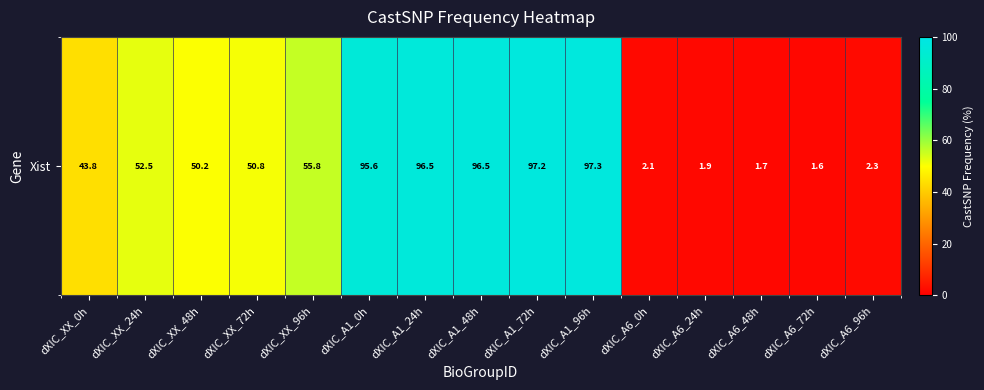

Reading left to right, transcribe all the data shown in this chart.

dXIC_XX_0h=43.8	dXIC_XX_24h=52.5	dXIC_XX_48h=50.2	dXIC_XX_72h=50.8	dXIC_XX_96h=55.8	dXIC_A1_0h=95.6	dXIC_A1_24h=96.5	dXIC_A1_48h=96.5	dXIC_A1_72h=97.2	dXIC_A1_96h=97.3	dXIC_A6_0h=2.1	dXIC_A6_24h=1.9	dXIC_A6_48h=1.7	dXIC_A6_72h=1.6	dXIC_A6_96h=2.3